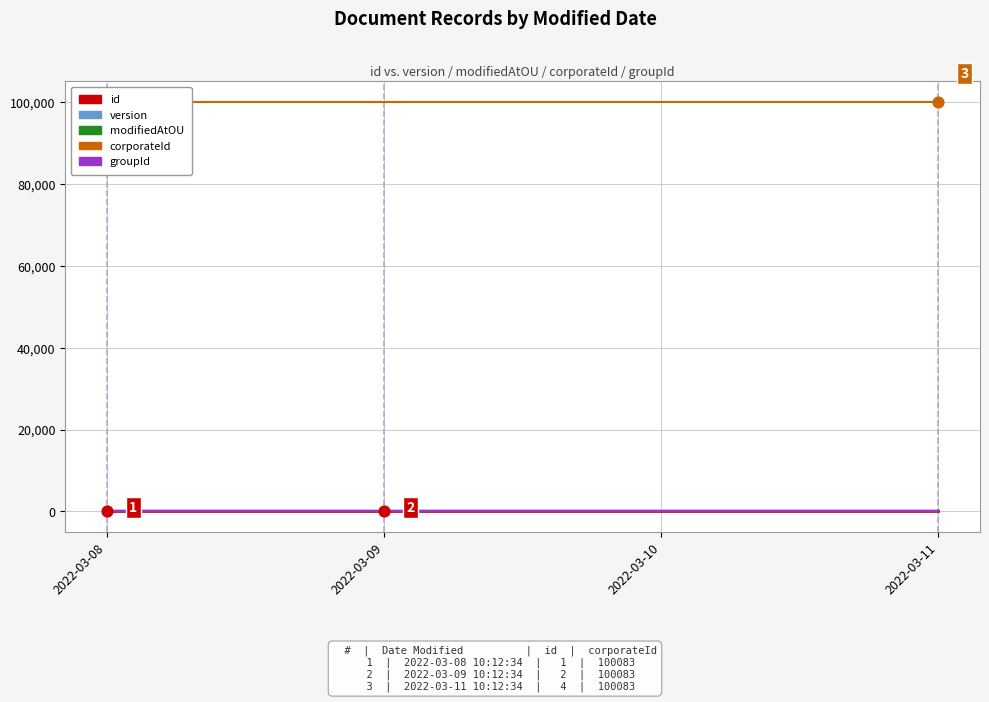

What are all the series names shown in the legend?

id, version, modifiedAtOU, corporateId, groupId